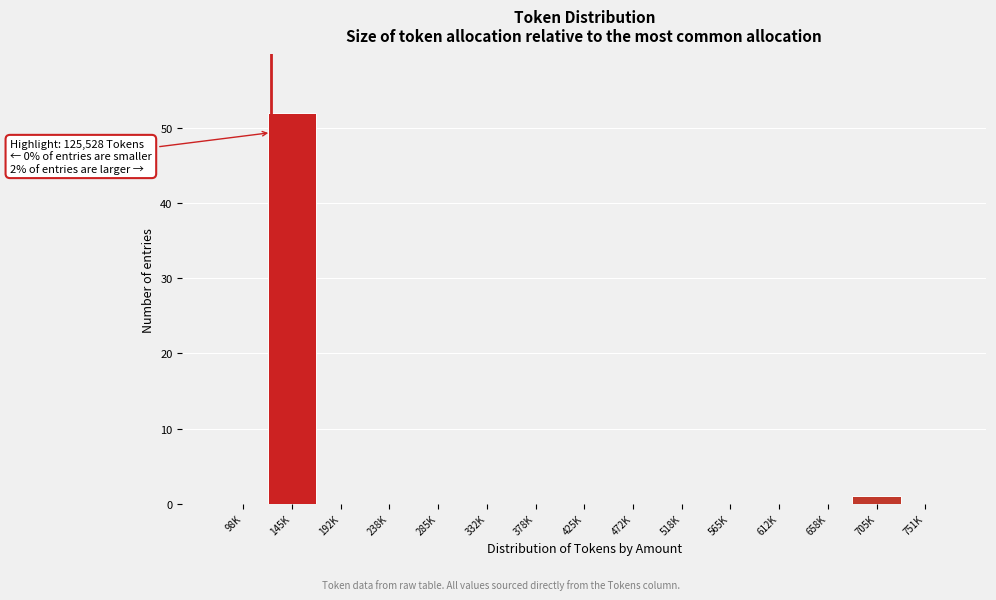

Reading left to right, transcribe all the data shown in this chart.

98K=0	145K=52	192K=0	238K=0	285K=0	332K=0	378K=0	425K=0	472K=0	518K=0	565K=0	612K=0	658K=0	705K=1	751K=0